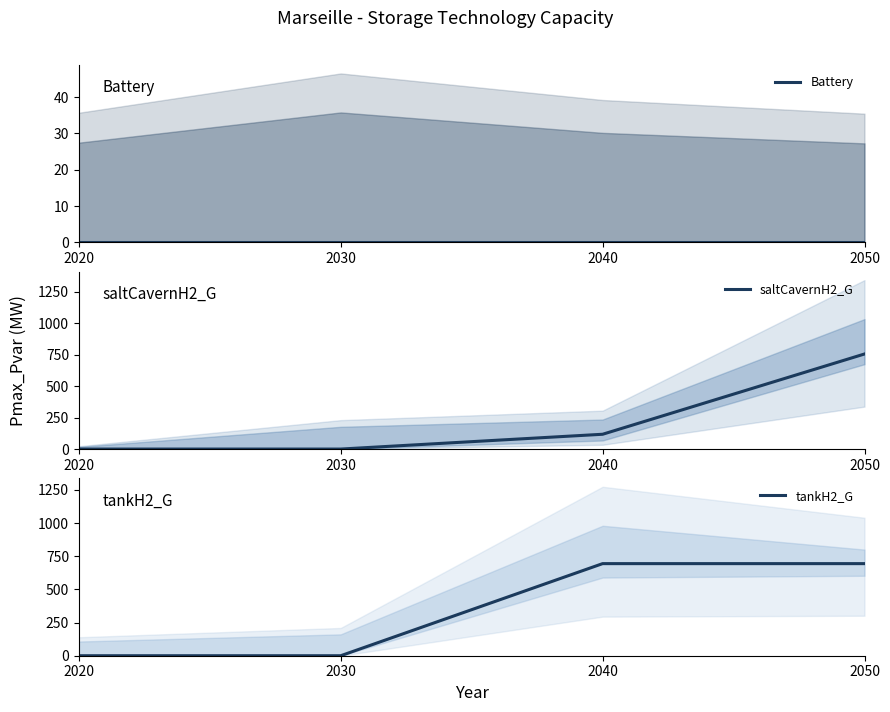

Reading left to right, transcribe all the data shown in this chart.

Battery: 2020=0.0	2030=0.0	2040=0.0	2050=0.0
saltCavernH2_G: 2020=0.0	2030=0.0	2040=117.5	2050=755.2
tankH2_G: 2020=0.0	2030=0.0	2040=693.9	2050=693.9